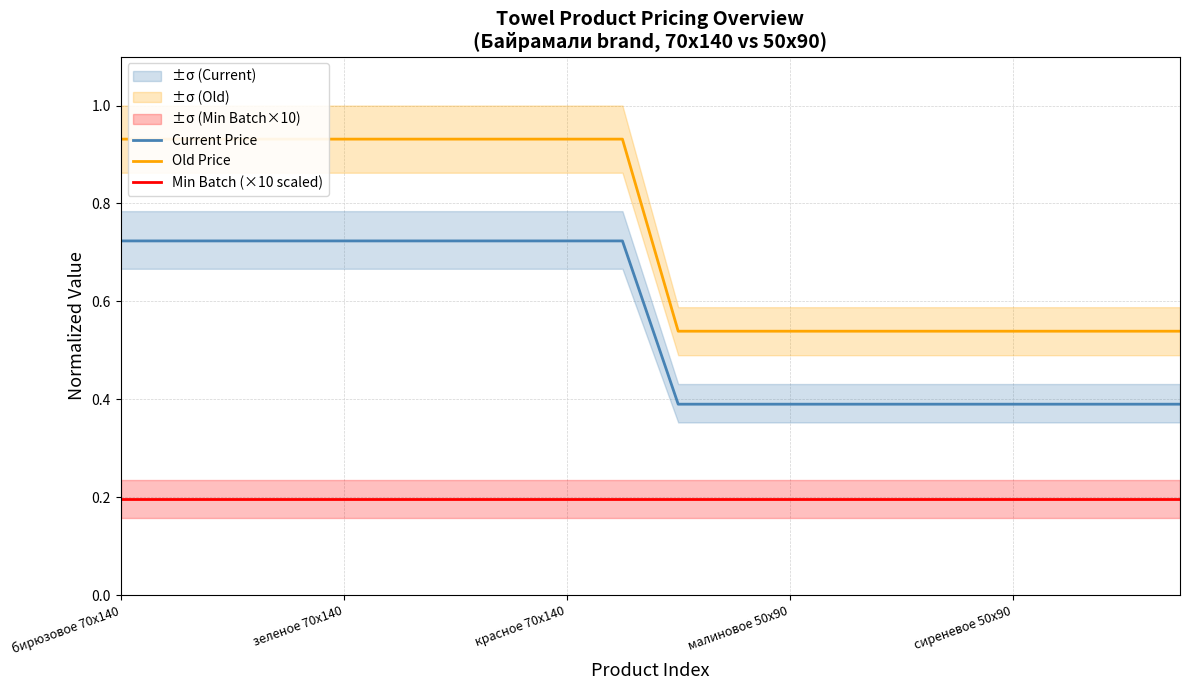

True or false: Current Price and Min Batch (×10 scaled) intersect in this chart.

False